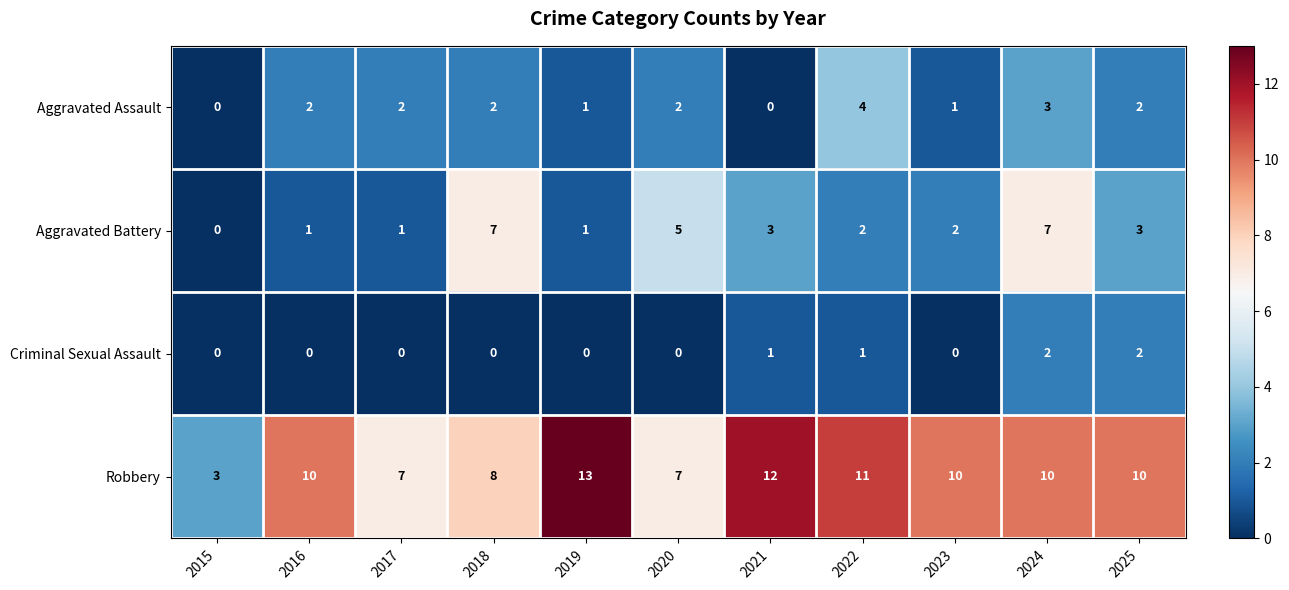

What is the sum of all Aggravated Assault values?

19